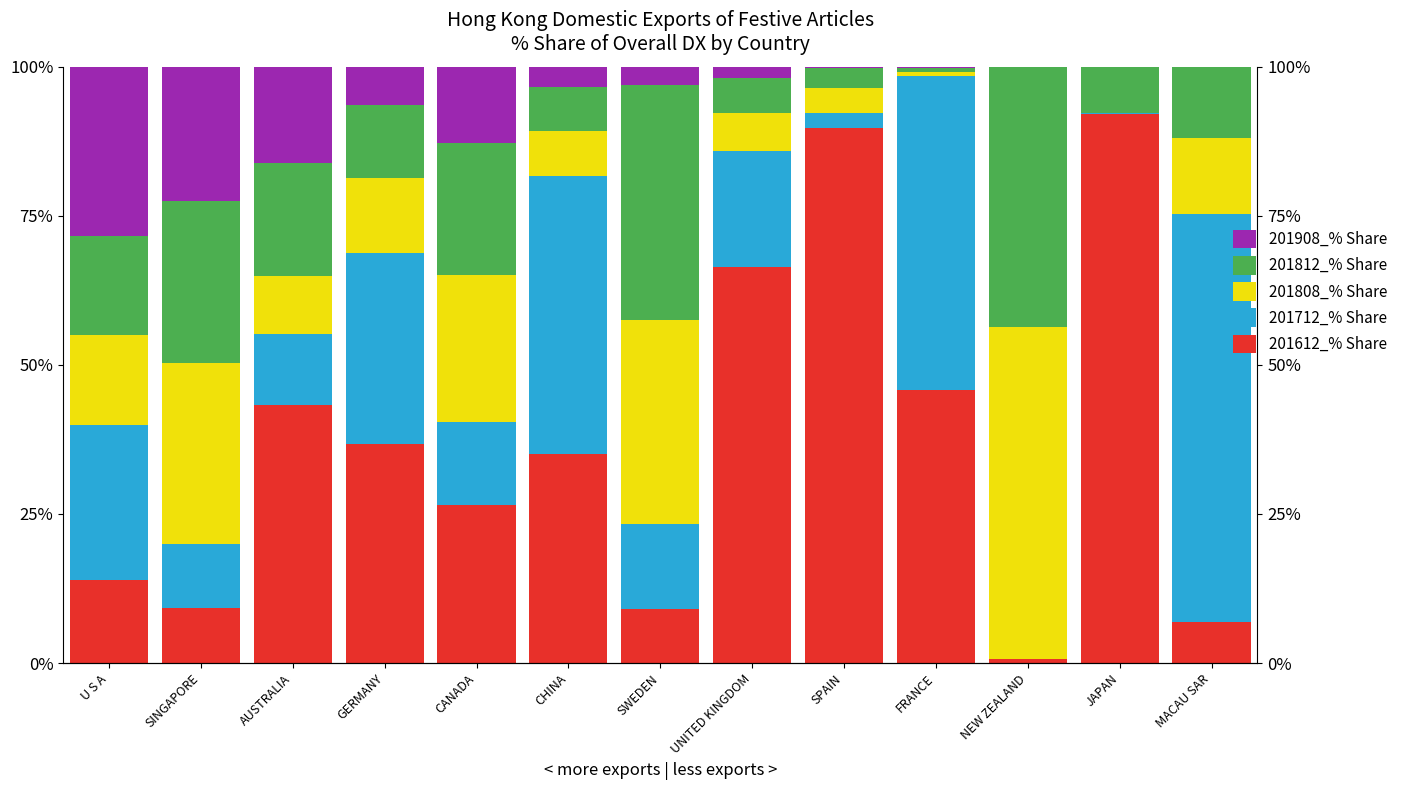

What is the difference between the highest and lowest values at FRANCE?

52.3